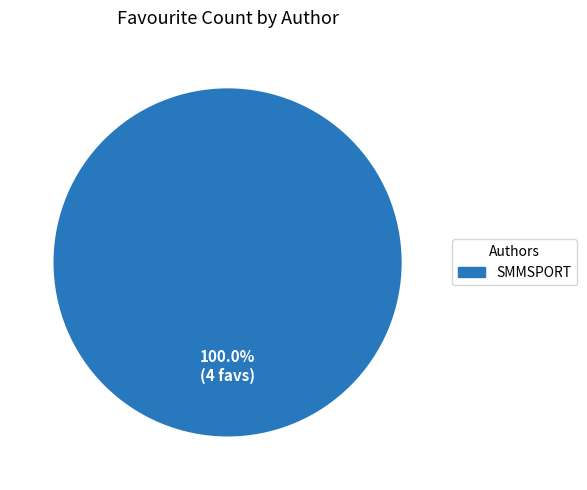

Does any single category account for the majority?

Yes